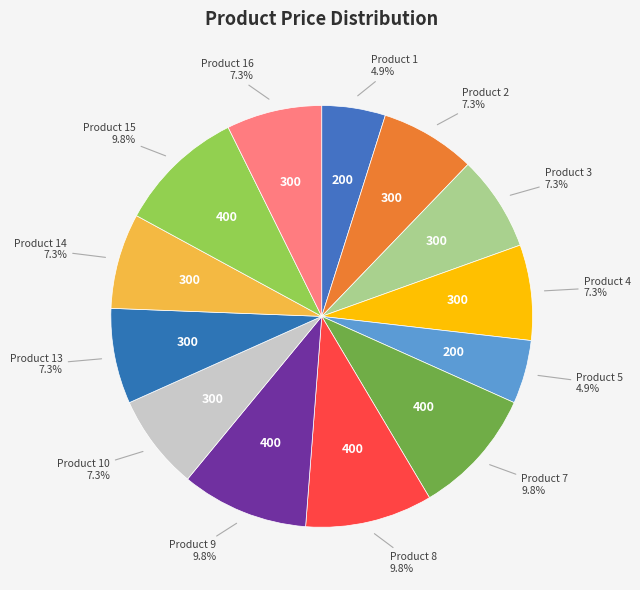

Combined, what portion of the pie is Product 4 and Product 10?

14.6%